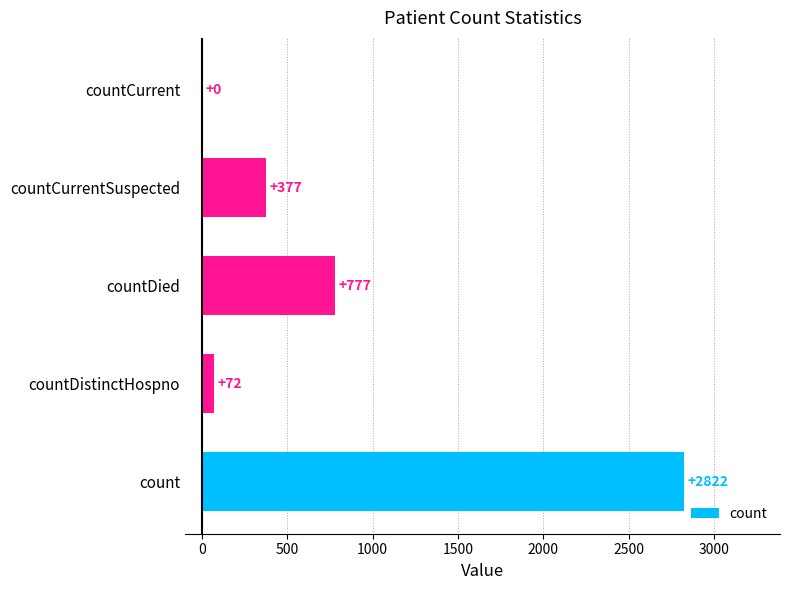

How many distinct data groups are displayed?

1